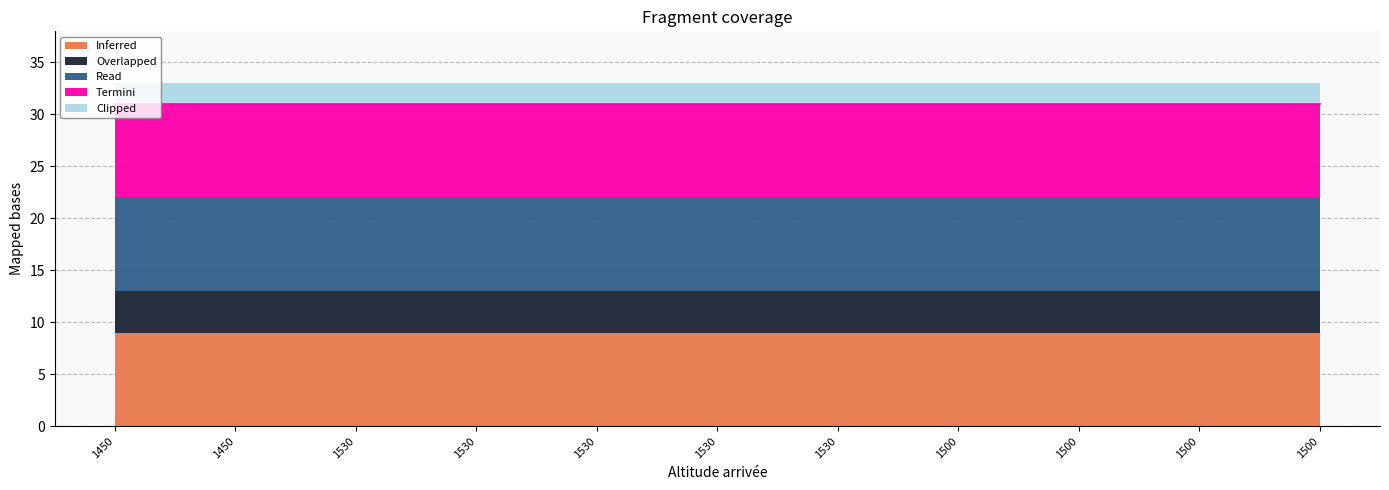

What are all the series names shown in the legend?

Inferred, Overlapped, Read, Termini, Clipped